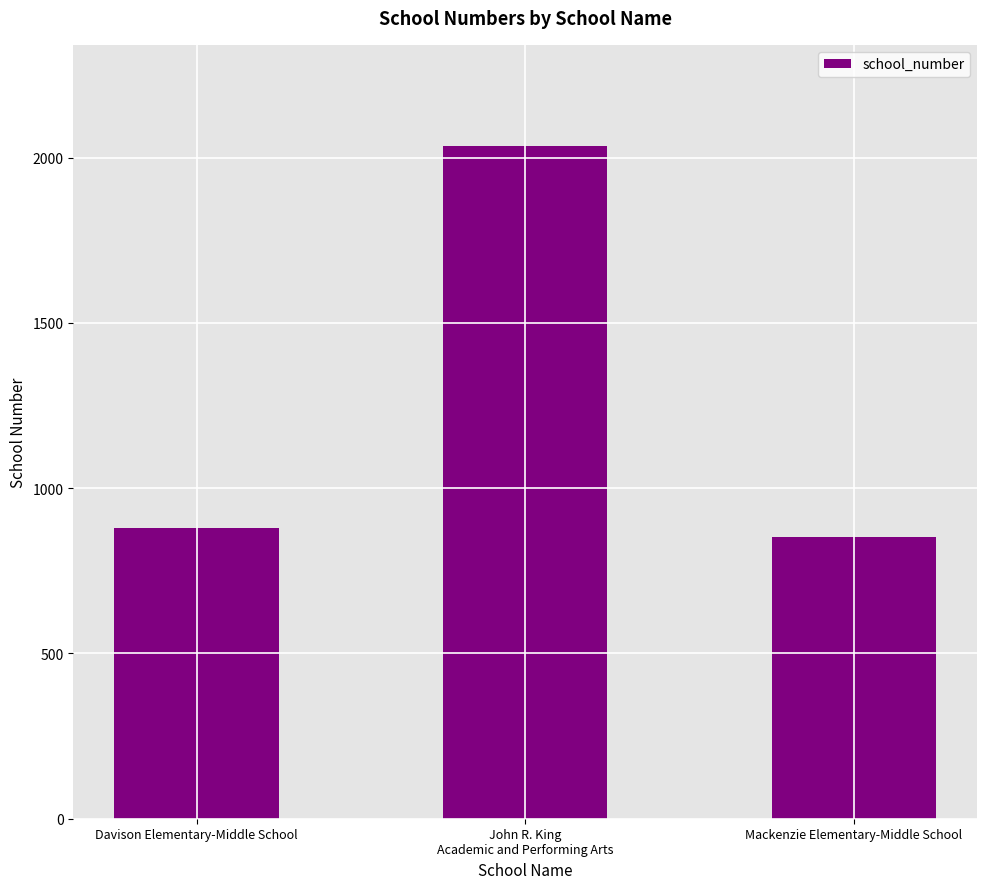

True or false: the data shows 853 at Mackenzie Elementary-Middle School.

True